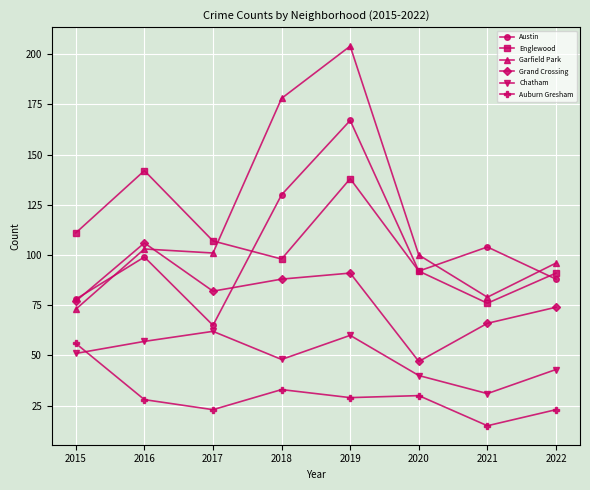

True or false: Englewood has a value of 138 at 2019.

True